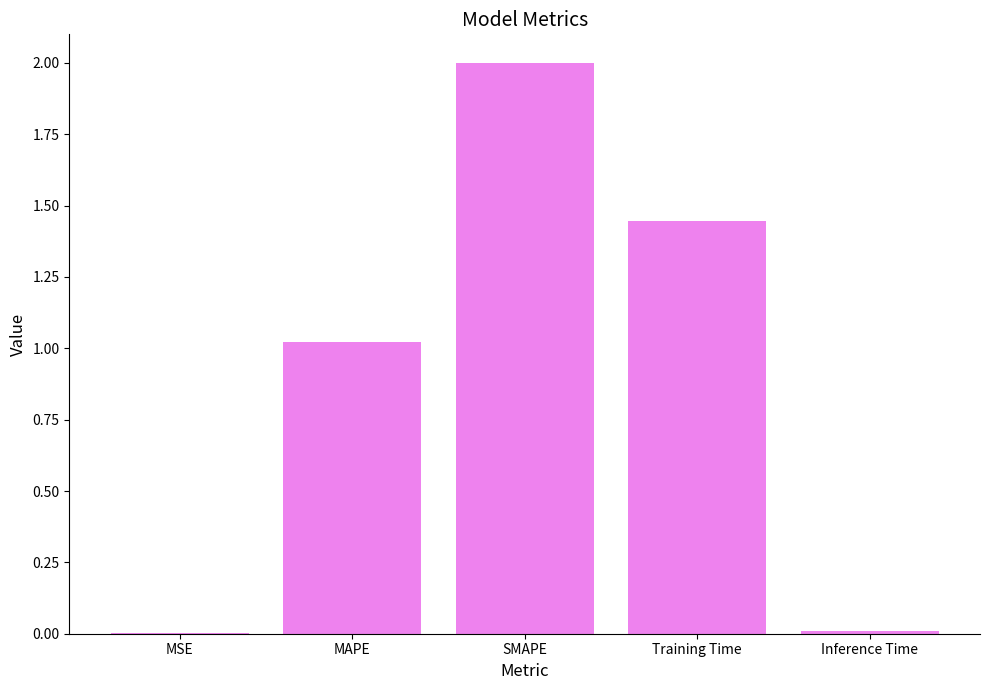

Are the bars horizontal?

No